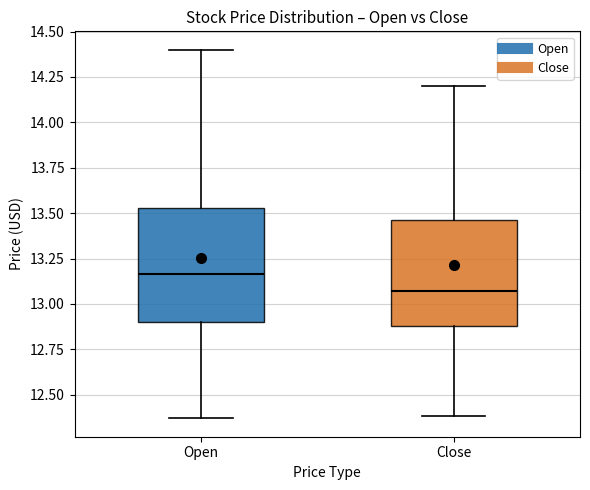

Which box is the tallest, from its lower edge to its upper edge?

Open